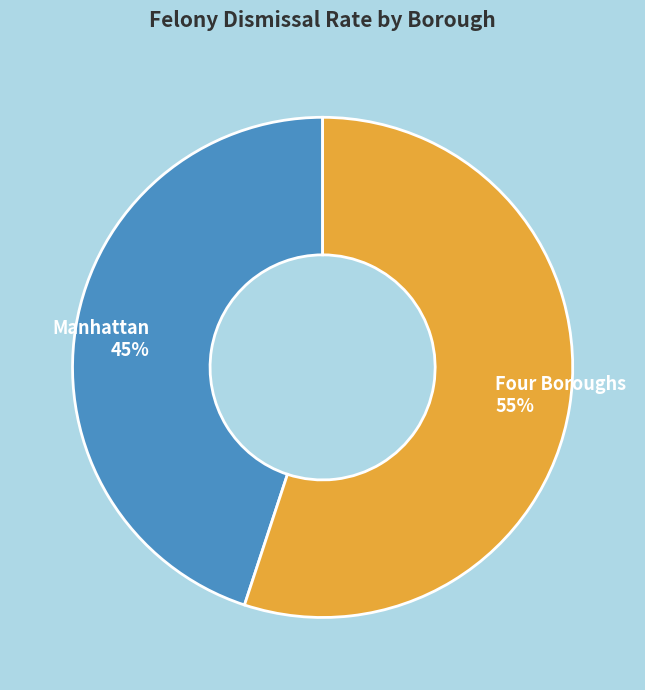

What is the ratio of the value at Four Boroughs to the value at Manhattan?

1.2